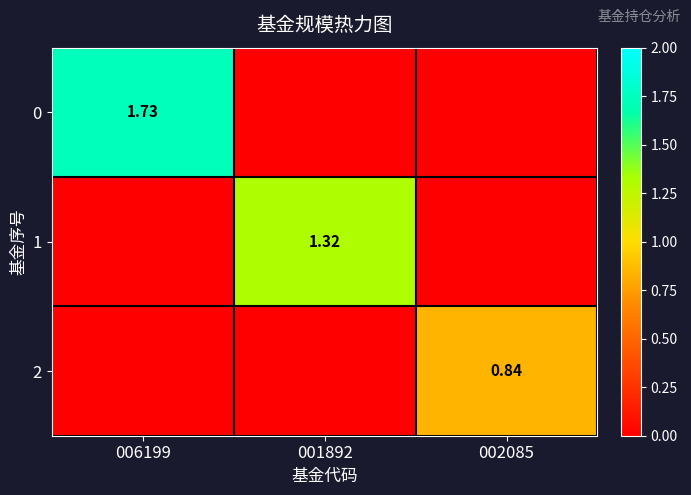

At 006199, list the series in order from smallest to largest.

1, 2, 0